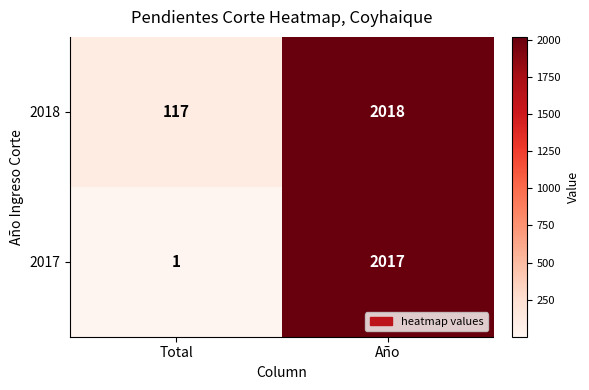

Which series has the largest range (max minus min)?

2017